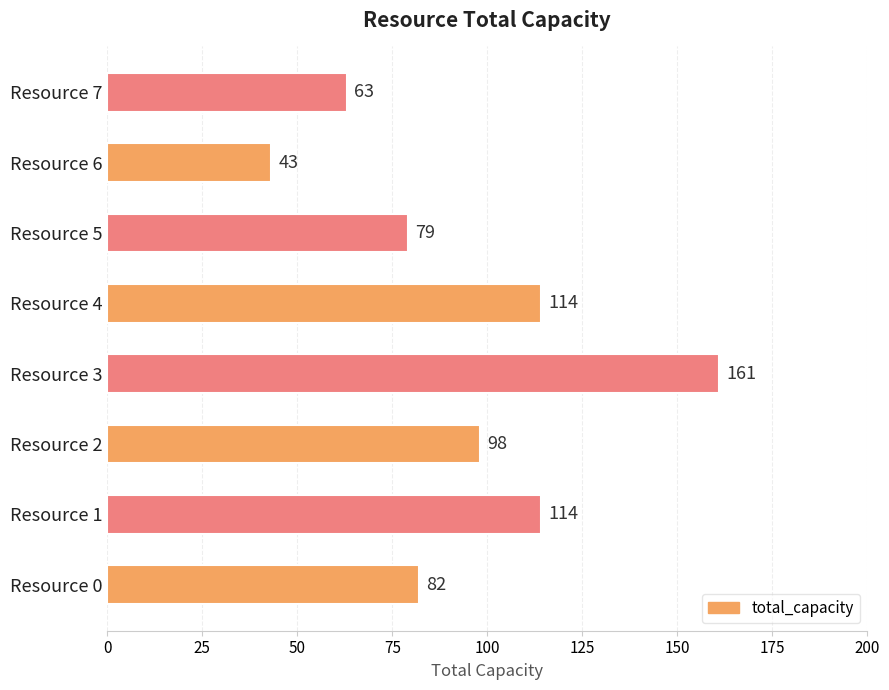

What is the smallest value displayed?

43